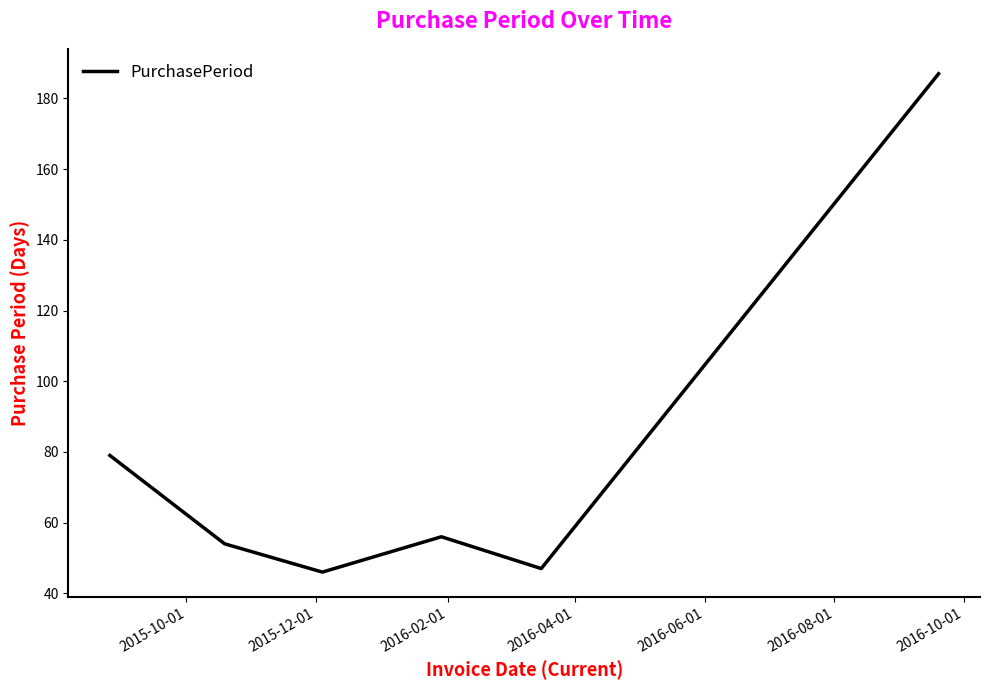

What is the average value?

78